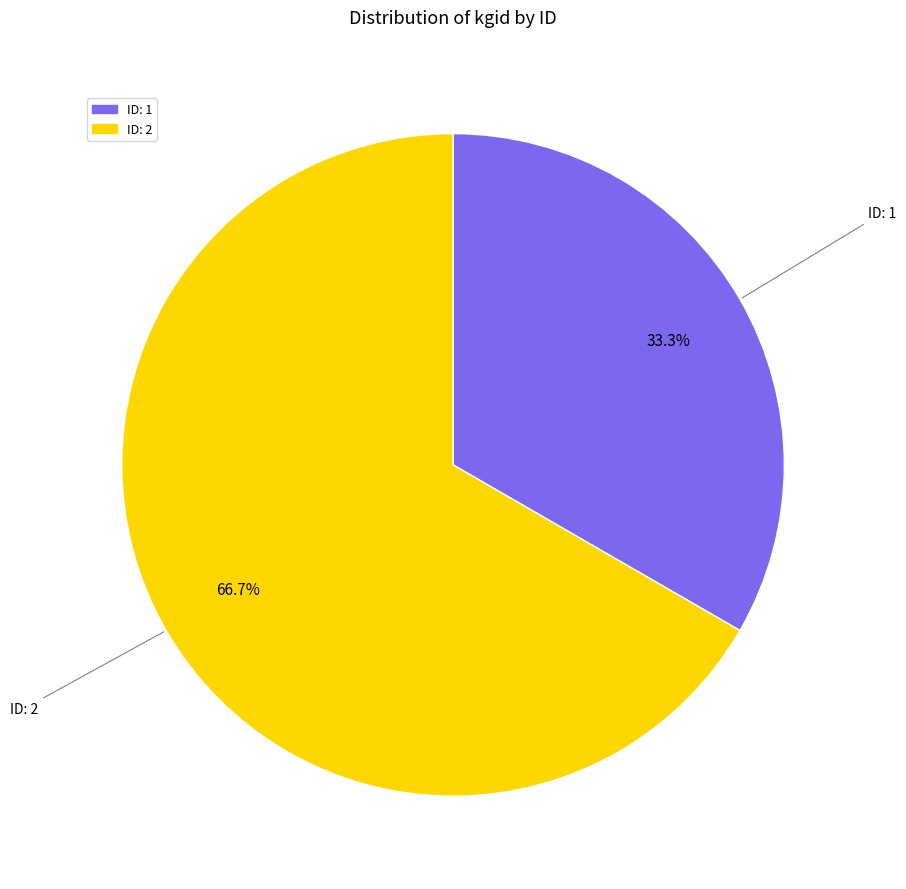

To the nearest percent, what is the difference between the largest and smallest slice percentages?

33%